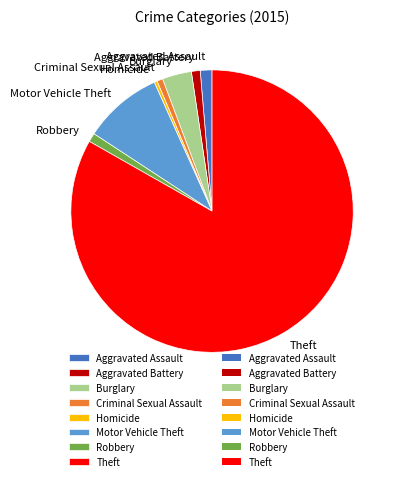

Combined, do Aggravated Assault and Theft account for over 50%?

Yes